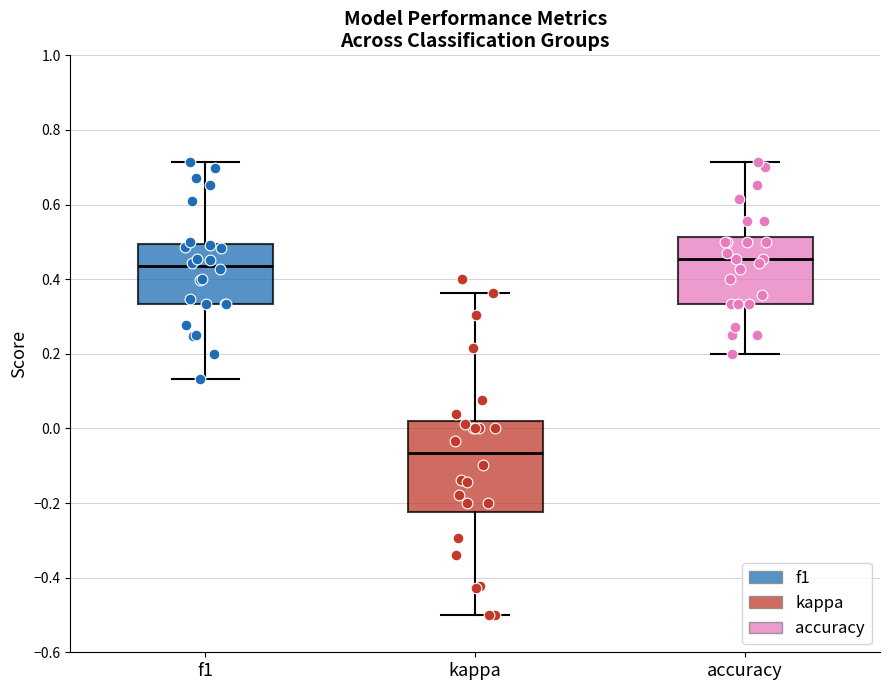

Reading left to right, read every box against the y-axis: the position of its median line, the range the box covers, and the ends of its whiskers. The values are not printed on the chart, so give them approximately, as read against the axis.

f1: median 0.44, box 0.34 to 0.50, whiskers 0.14 to 0.72
kappa: median -0.06, box -0.22 to 0.02, whiskers -0.50 to 0.36
accuracy: median 0.46, box 0.34 to 0.52, whiskers 0.20 to 0.72